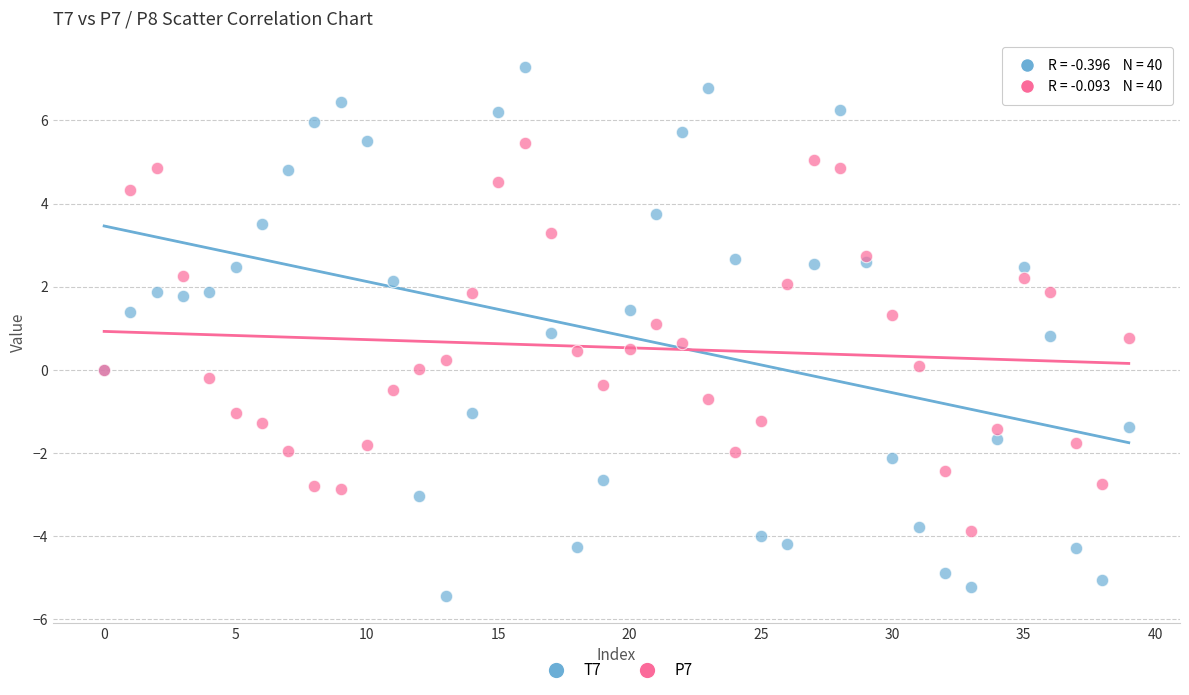

Which series has the widest spread of Y values?

T7